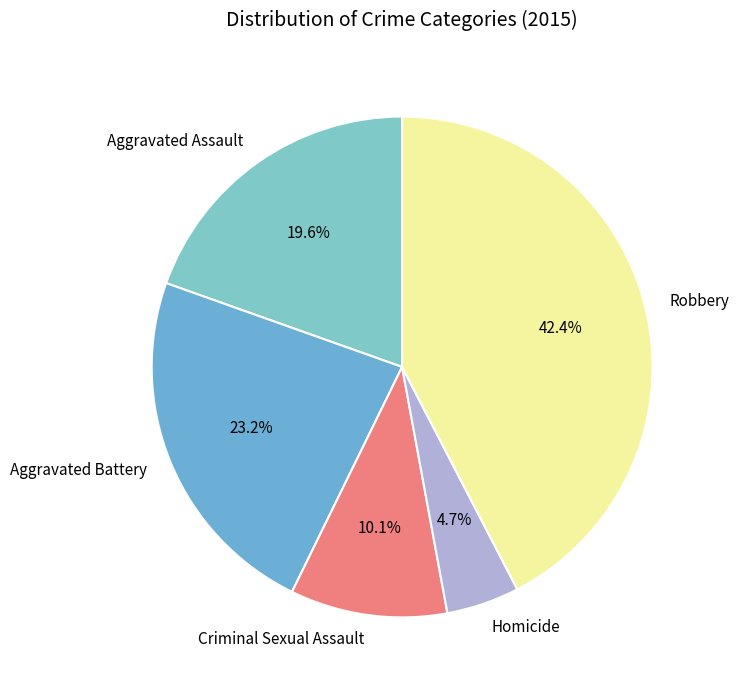

To the nearest percent, what is the difference between the Aggravated Assault and Aggravated Battery slice percentages?

4%